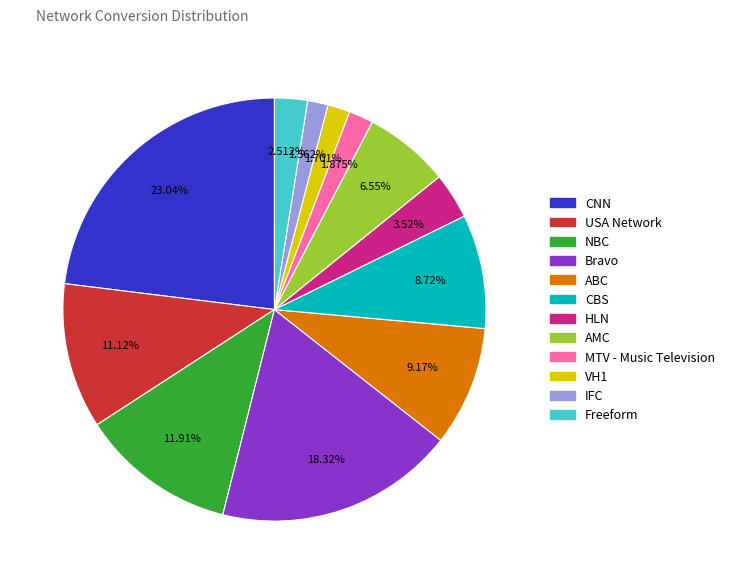

What is the ratio of the value at Freeform to the value at AMC?

0.4